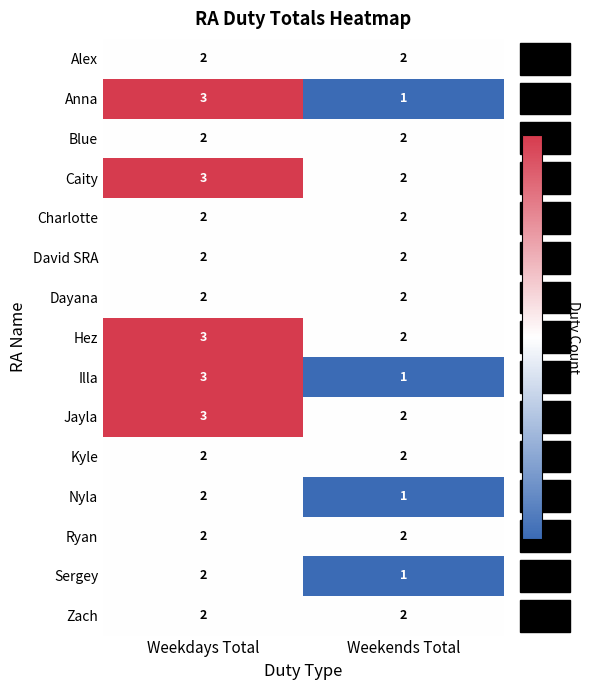

At which category does the chart reach its minimum across all series?

Weekends Total